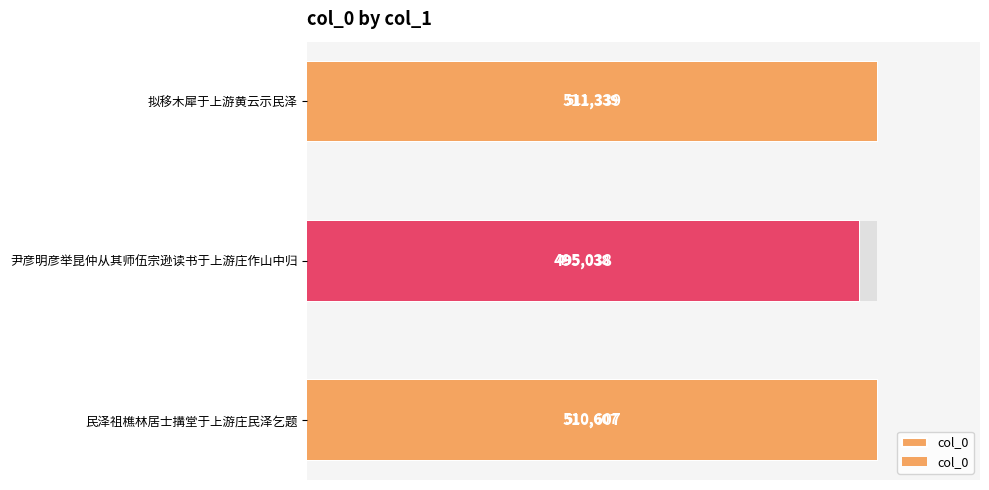

Reading left to right, extract all data points from this chart.

511339	495038	510607